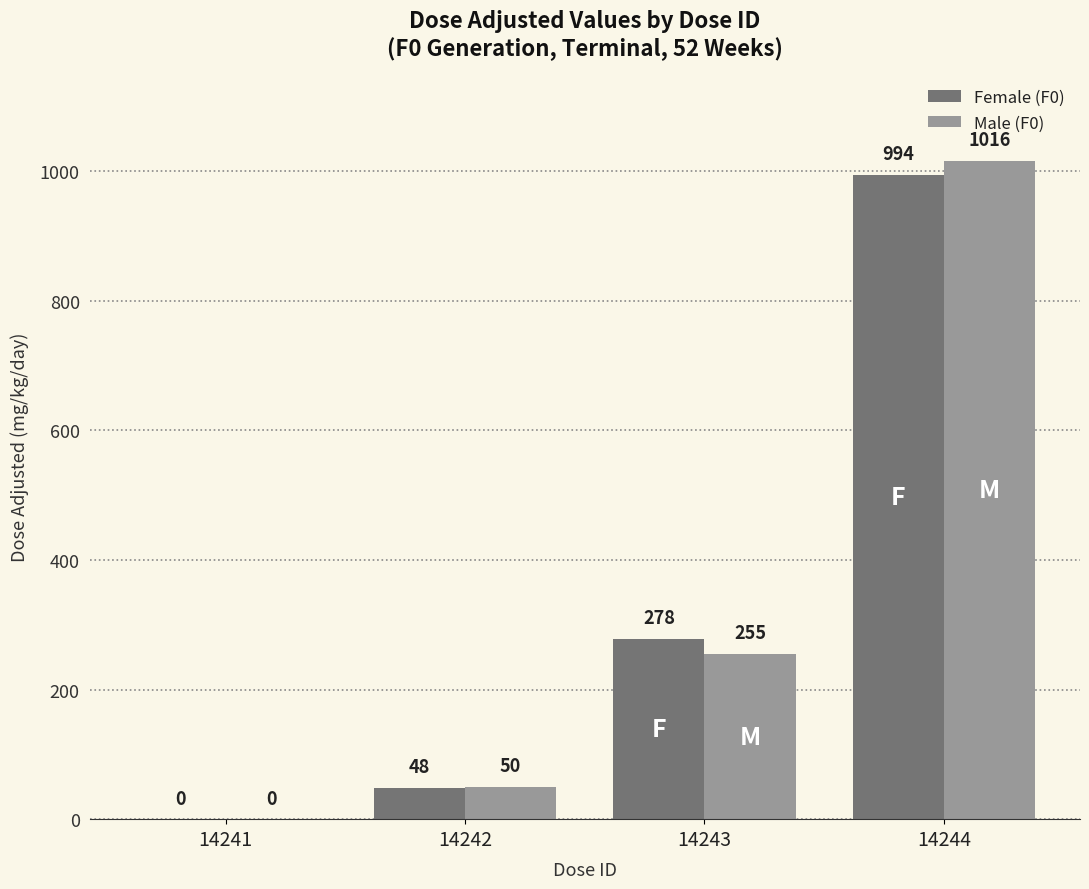

At which category is the sum across all series the highest?

14244